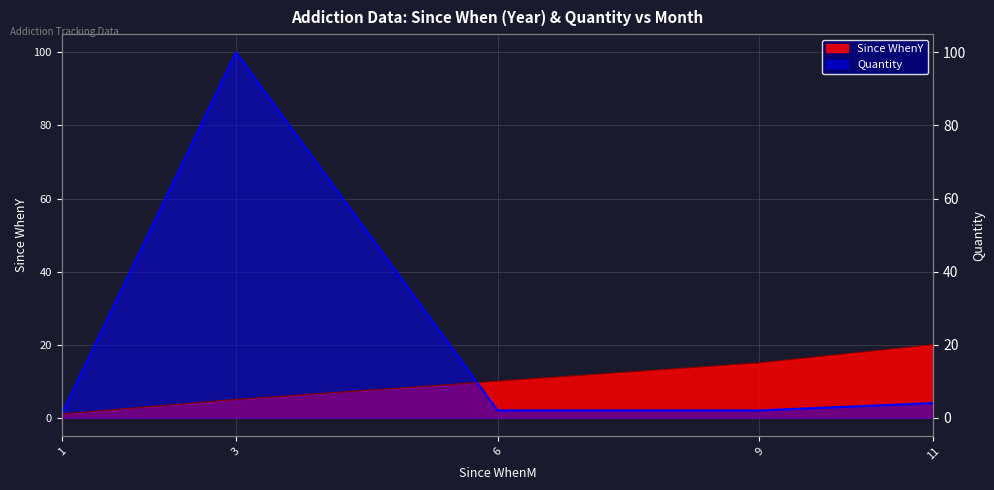

What is the spread (max minus min) of values at 6?

8